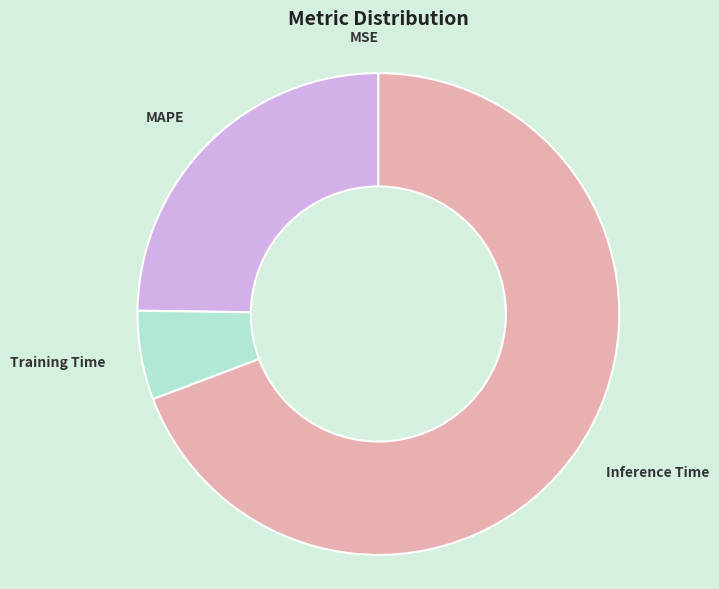

Combined, do Inference Time and Training Time account for over 50%?

Yes